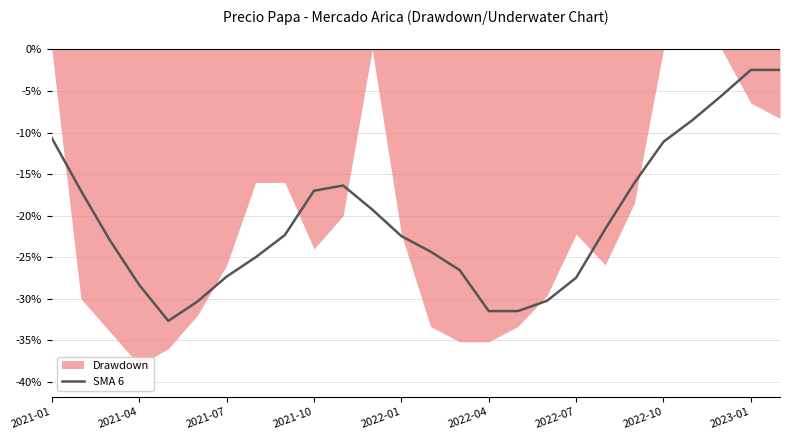

True or false: the data has more than 0 interior local peaks.

True